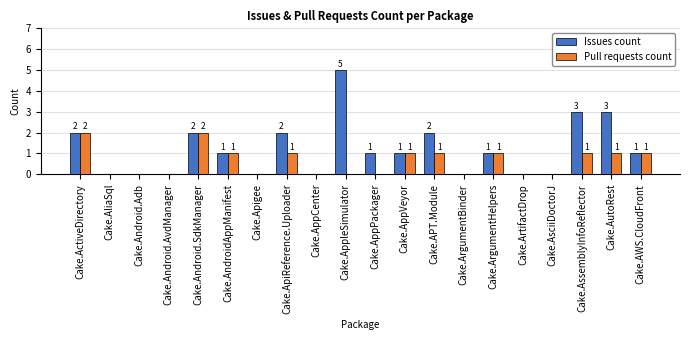

The value of Issues count at Cake.AssemblyInfoReflector is 3. True or false?

True